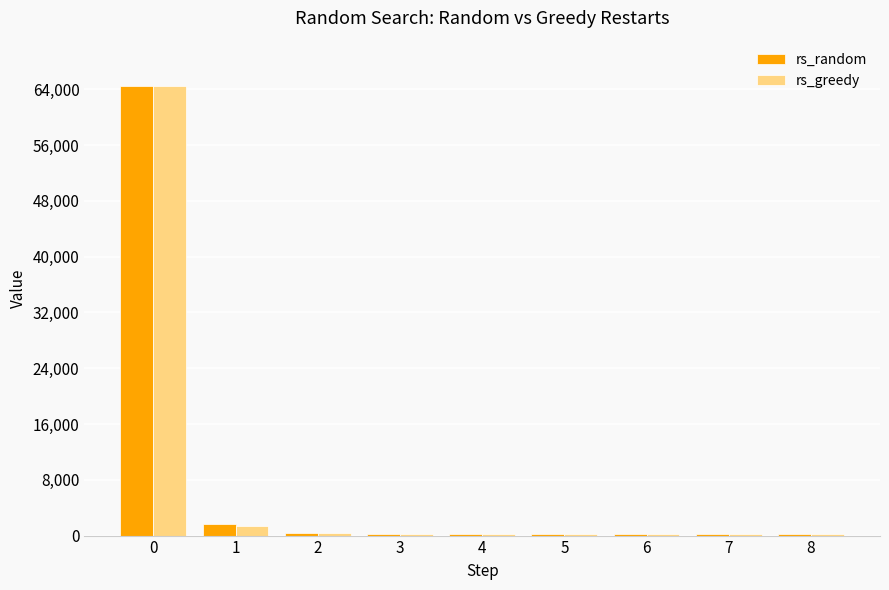

How many series are shown in this chart?

2